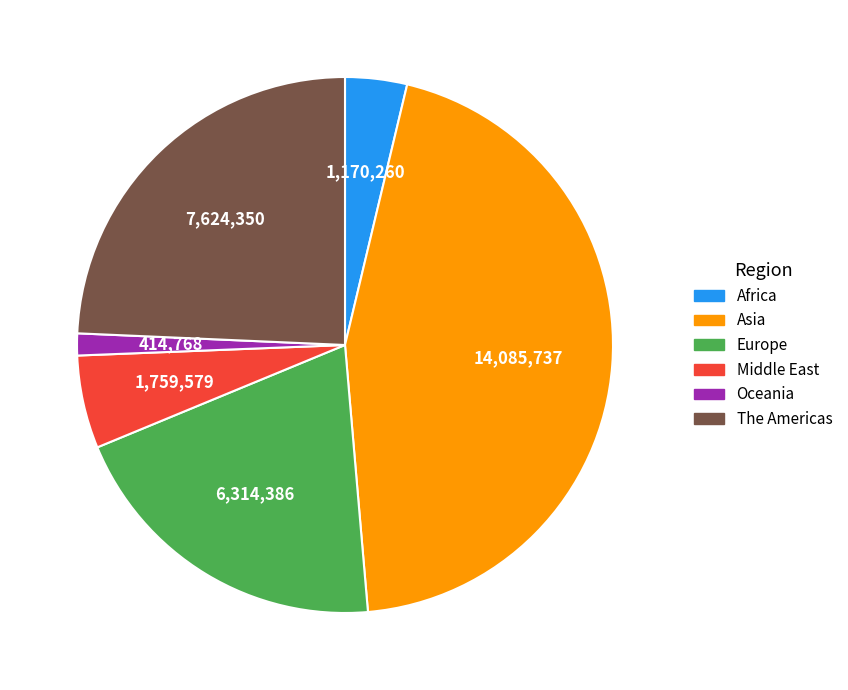

Is Europe the majority of the pie?

No